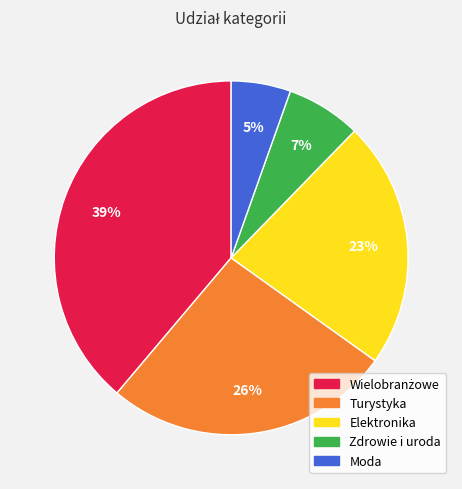

Is the sum of Zdrowie i uroda and Moda greater than half?

No